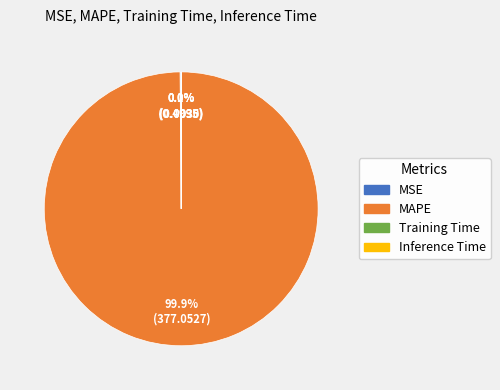

What portion of the pie excludes MAPE?

0.1%